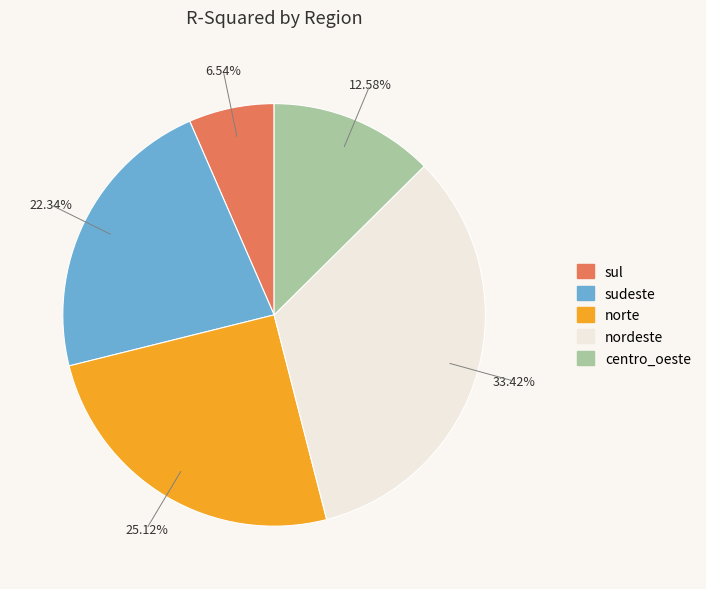

What percentage is the nordeste slice, to the nearest percent?

33%